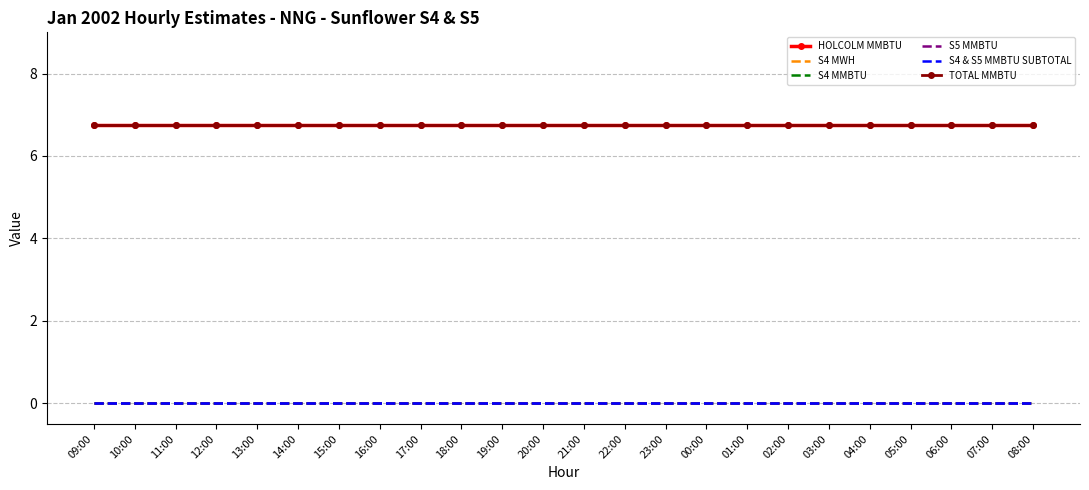

Rank the categories by S5 MMBTU value from lowest to highest.

09:00, 10:00, 11:00, 12:00, 13:00, 14:00, 15:00, 16:00, 17:00, 18:00, 19:00, 20:00, 21:00, 22:00, 23:00, 00:00, 01:00, 02:00, 03:00, 04:00, 05:00, 06:00, 07:00, 08:00